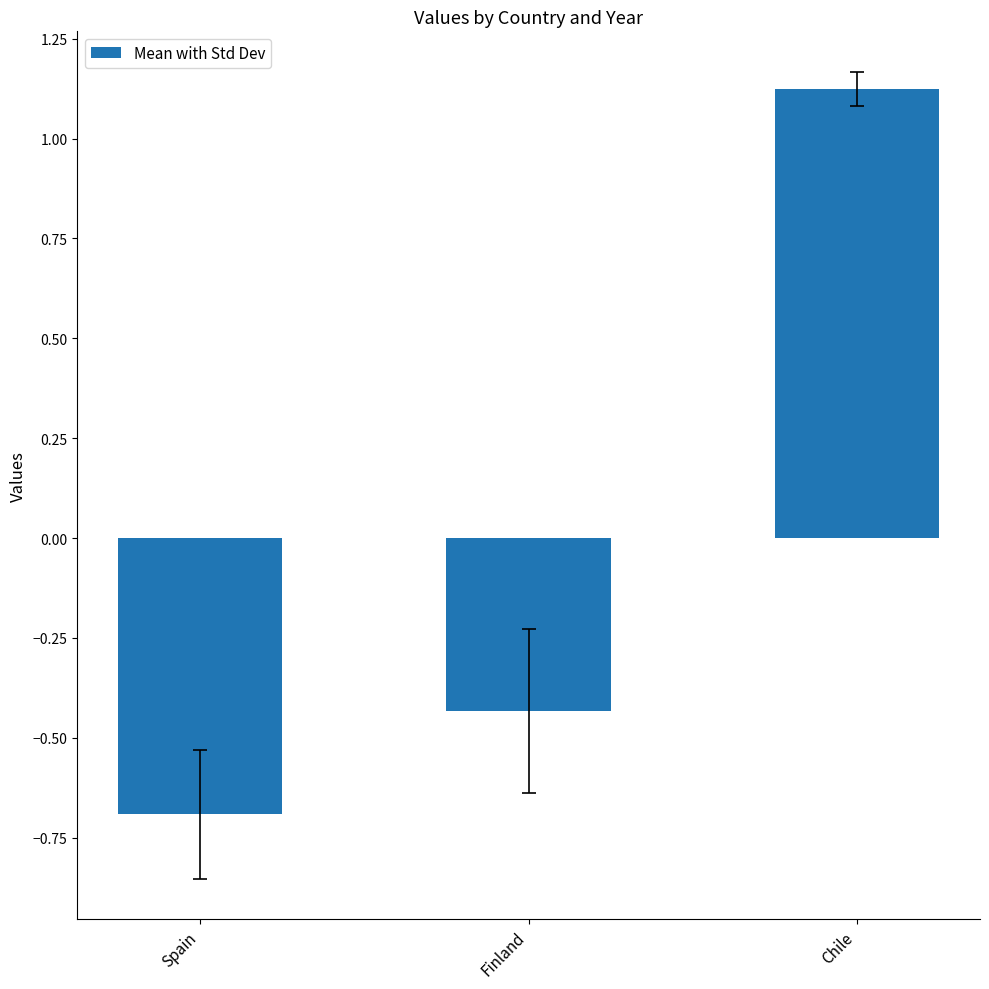

How many bars are there in total?

3